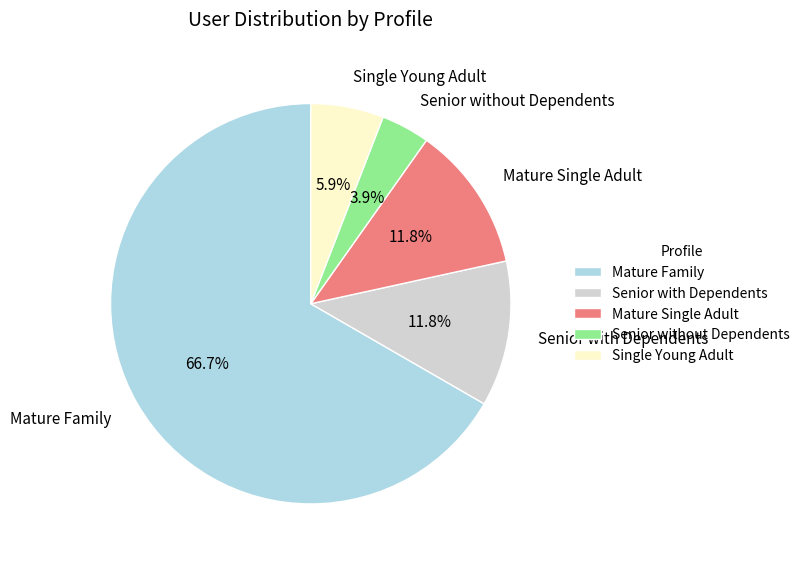

Between Mature Single Adult and Senior without Dependents, which is larger?

Mature Single Adult